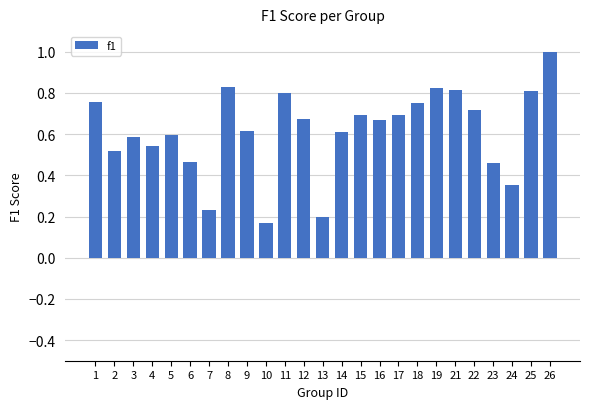

What is the sum of the values at 18 and 23?

1.2